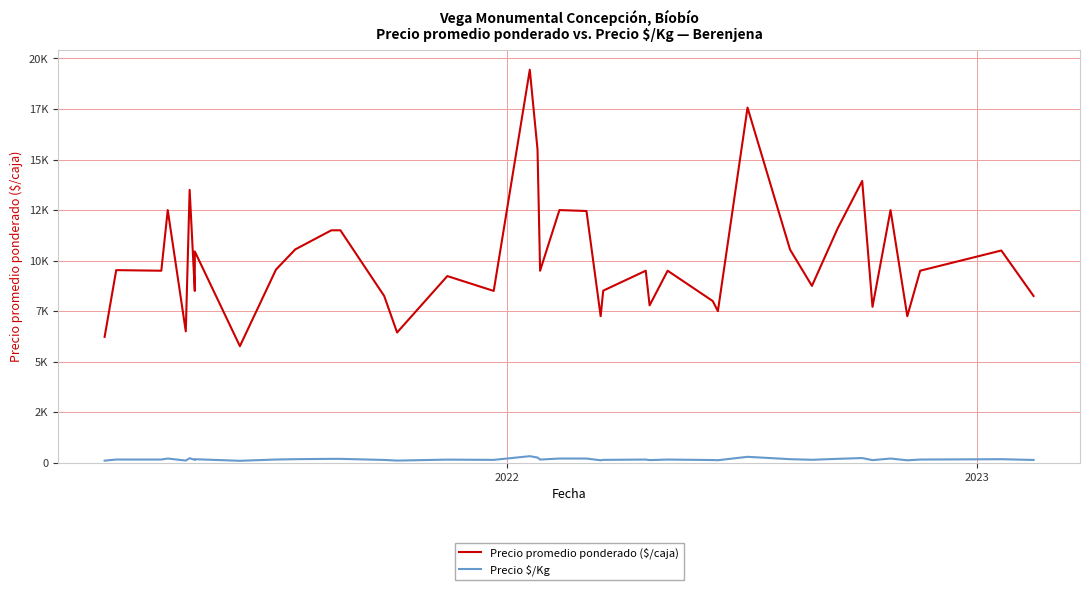

In Precio $/Kg, how many points are higher than both neighbors (excluding endpoints)?

12